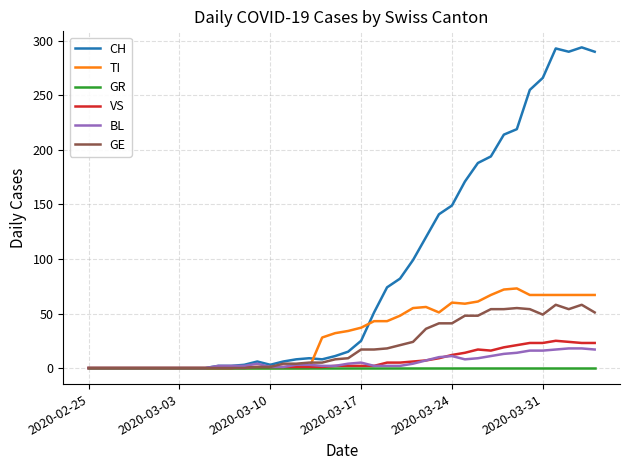

Which series has the widest spread of values?

CH